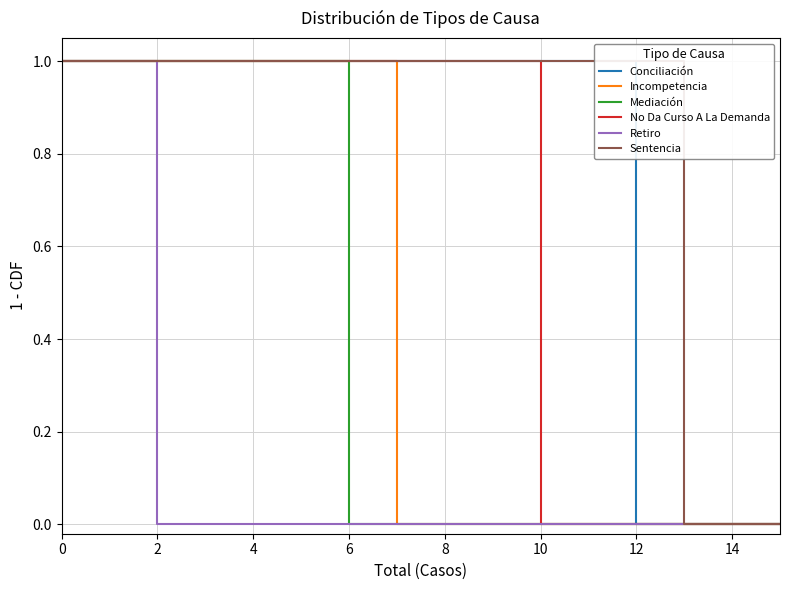

True or false: Retiro has more than 0 points higher than both neighbors.

False